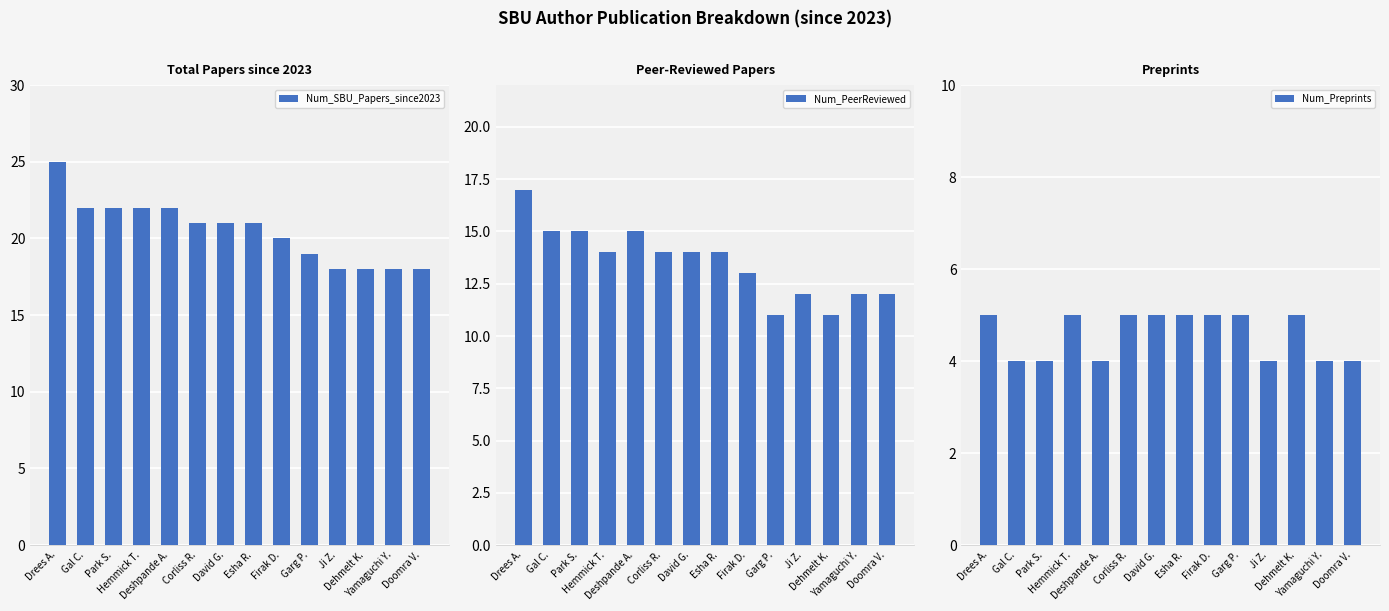

The Num_PeerReviewed series shows 20 at Garg P.. True or false?

False